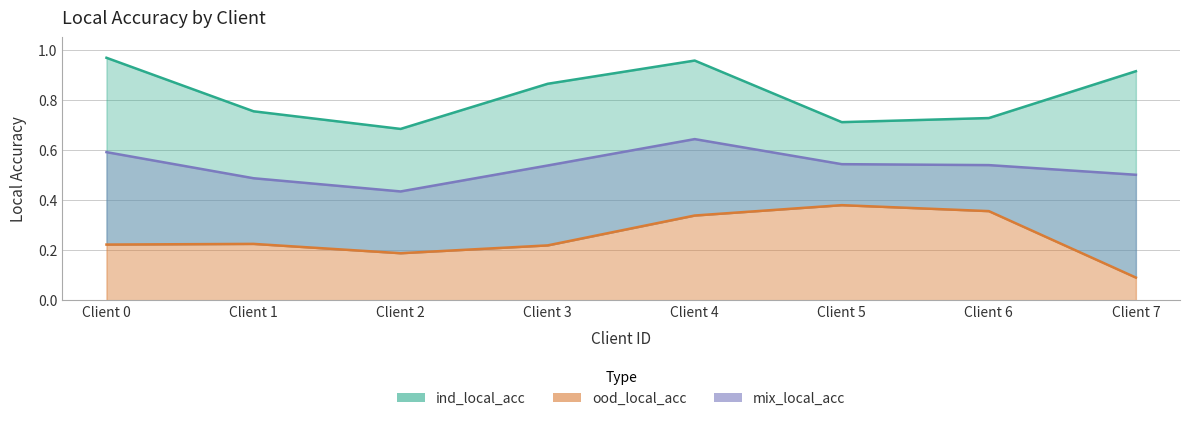

Reading left to right, what are all the values shown in this chart?

ind_local_acc: 1.0	0.8	0.7	0.9	1.0	0.7	0.7	0.9
ood_local_acc: 0.2	0.2	0.2	0.2	0.3	0.4	0.4	0.1
mix_local_acc: 0.6	0.5	0.4	0.5	0.6	0.5	0.5	0.5